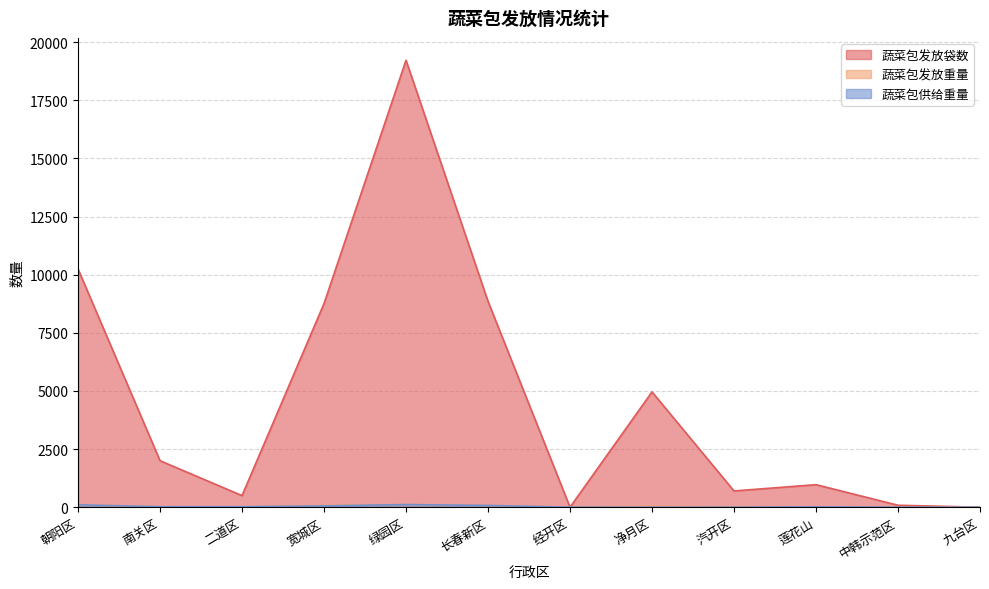

What is the label of the 10th point from the right?

二道区